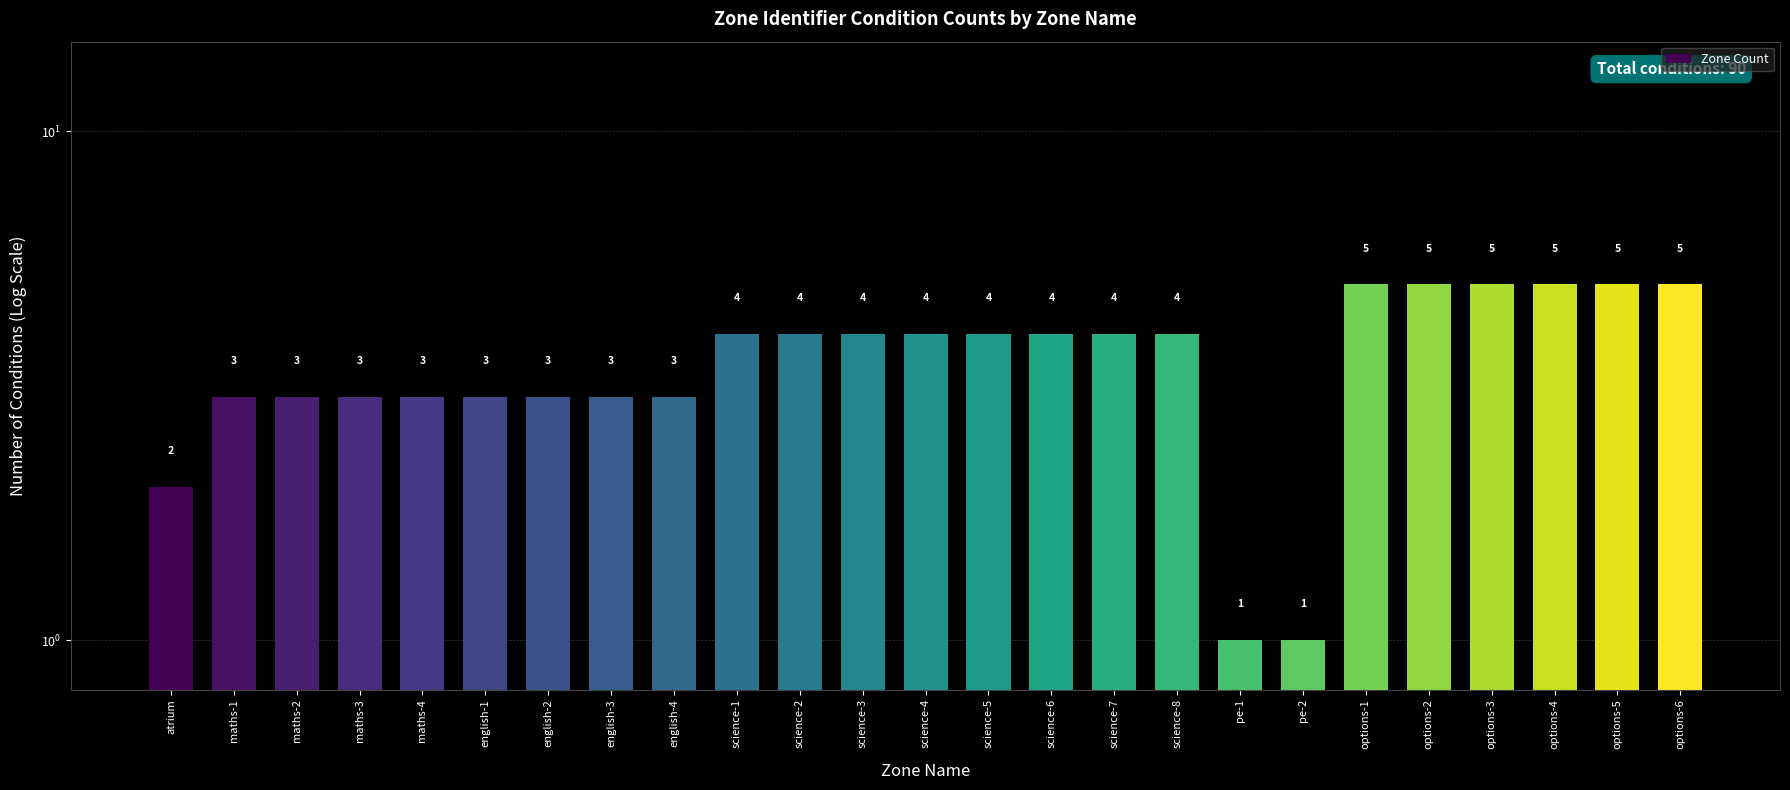

Rank the categories by value from lowest to highest.

pe-1, pe-2, atrium, maths-1, maths-2, maths-3, maths-4, english-1, english-2, english-3, english-4, science-1, science-2, science-3, science-4, science-5, science-6, science-7, science-8, options-1, options-2, options-3, options-4, options-5, options-6